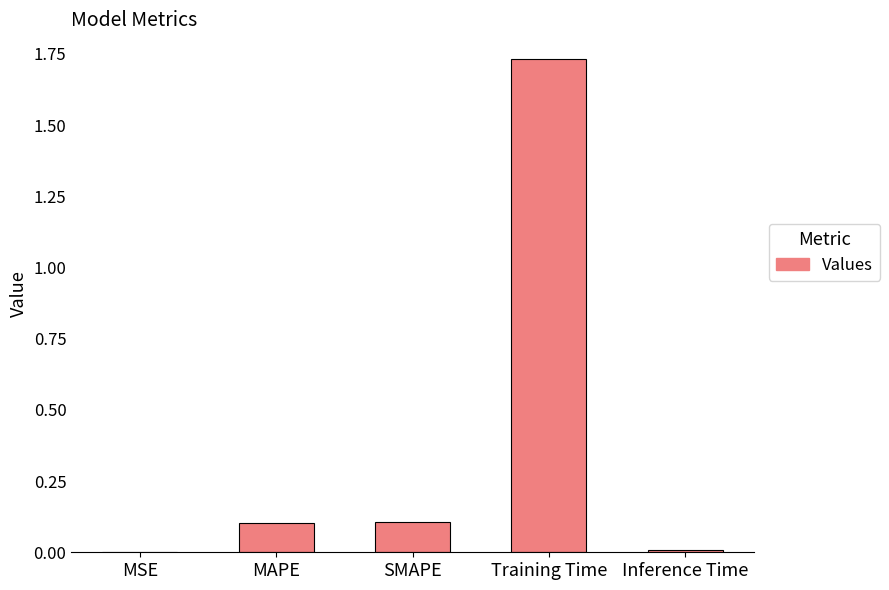

What is the difference between the values at SMAPE and Training Time?

1.6